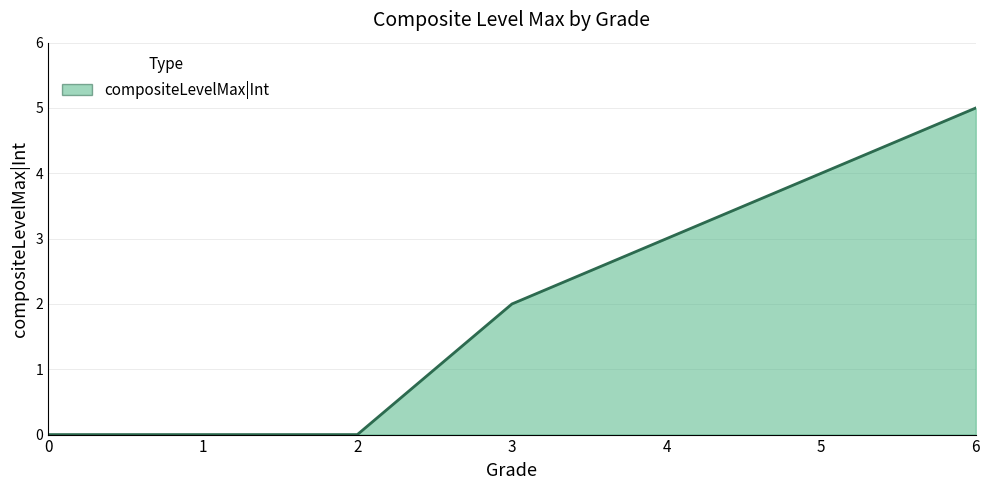

The chart shows a value of 0 at 1. True or false?

True